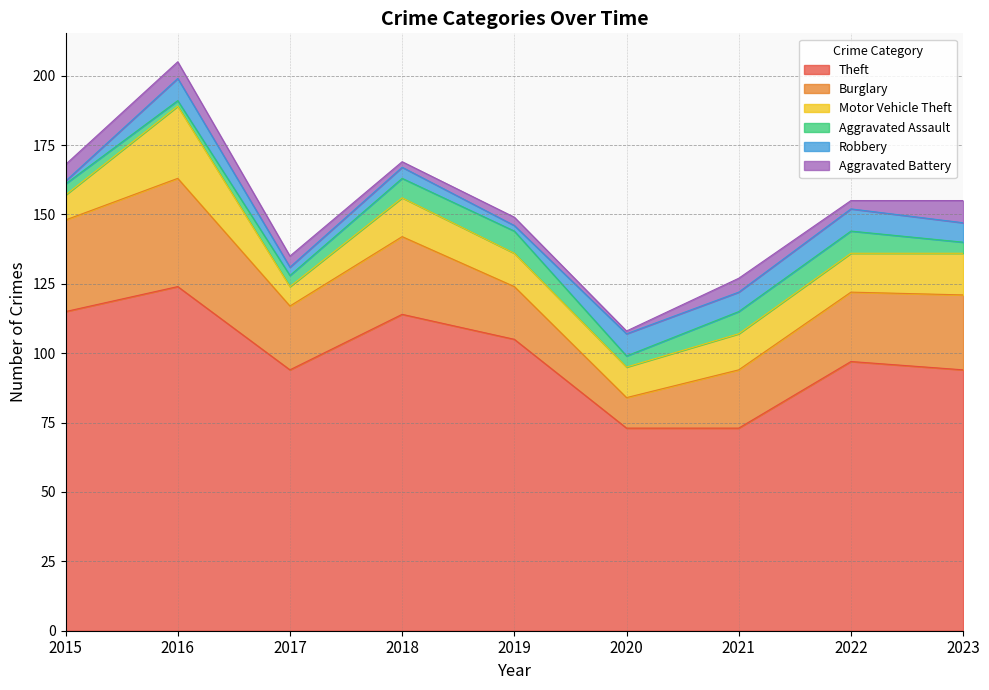

True or false: Aggravated Battery and Robbery intersect in this chart.

True